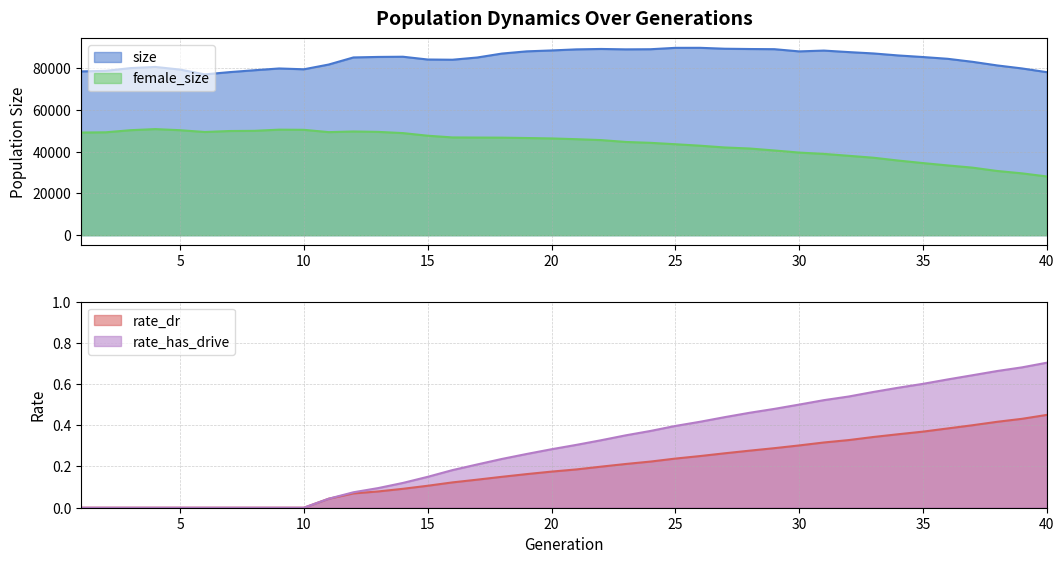

List the series in order of their peak value, lowest first.

rate_dr, rate_has_drive, female_size, size